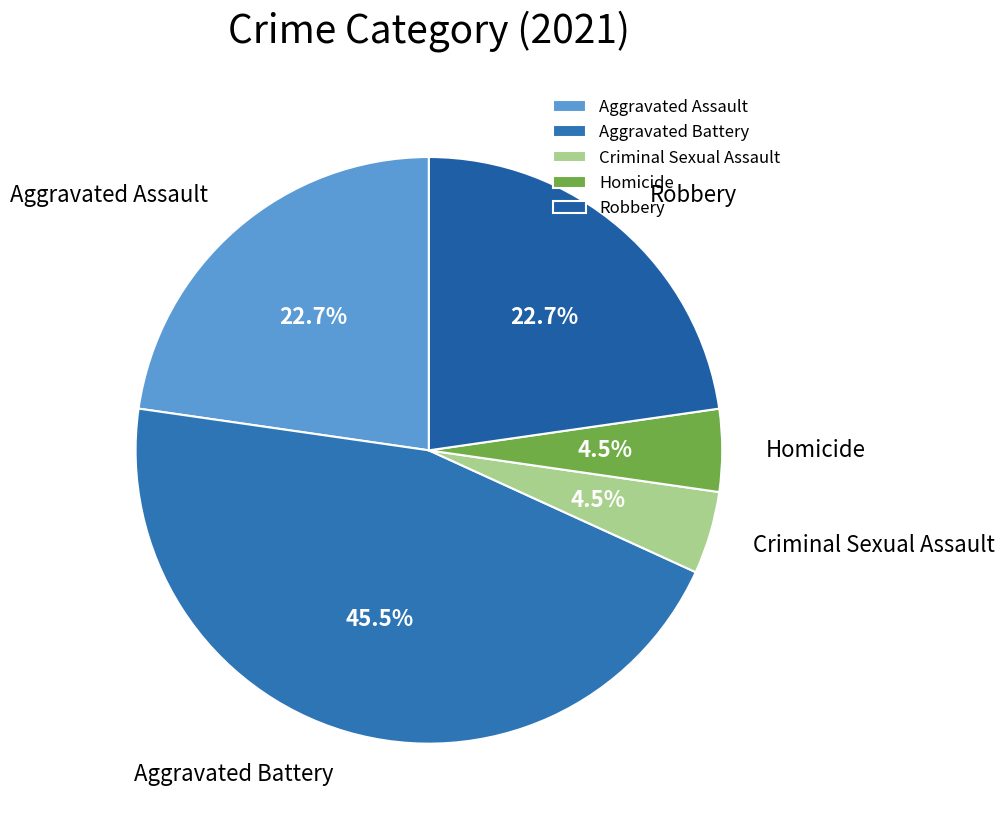

Which slice is the largest?

Aggravated Battery